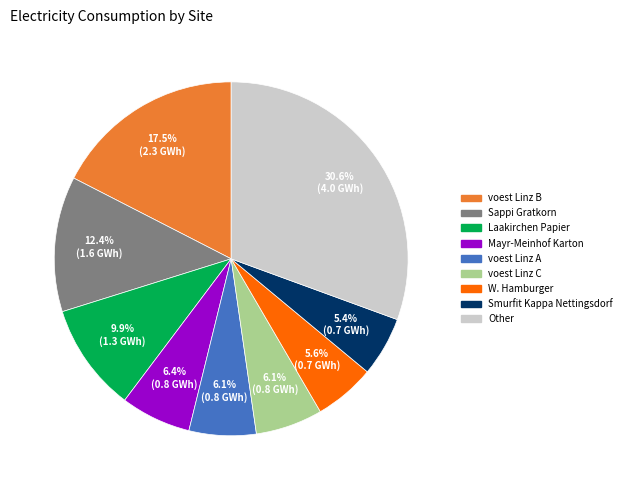

Does any single category account for the majority?

No